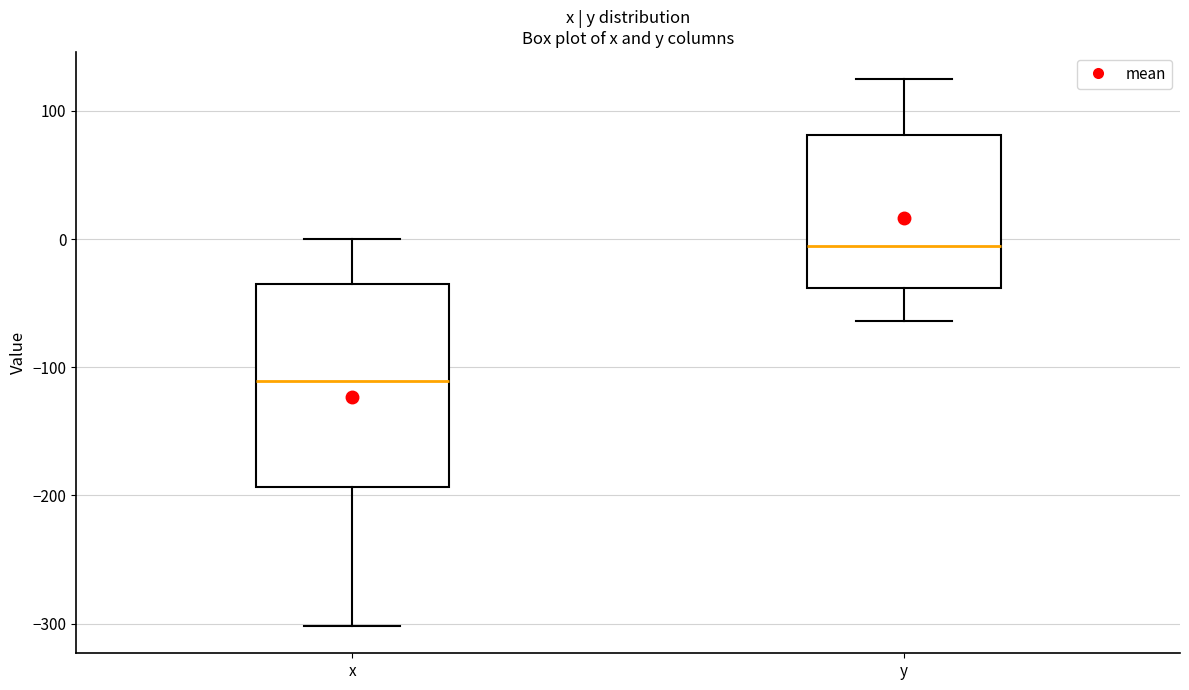

Reading left to right, read every box against the y-axis: the position of its median line, the range the box covers, and the ends of its whiskers. The values are not printed on the chart, so give them approximately, as read against the axis.

x: median -110, box -190 to -30, whiskers -300 to 0
y: median -10, box -40 to 80, whiskers -60 to 120